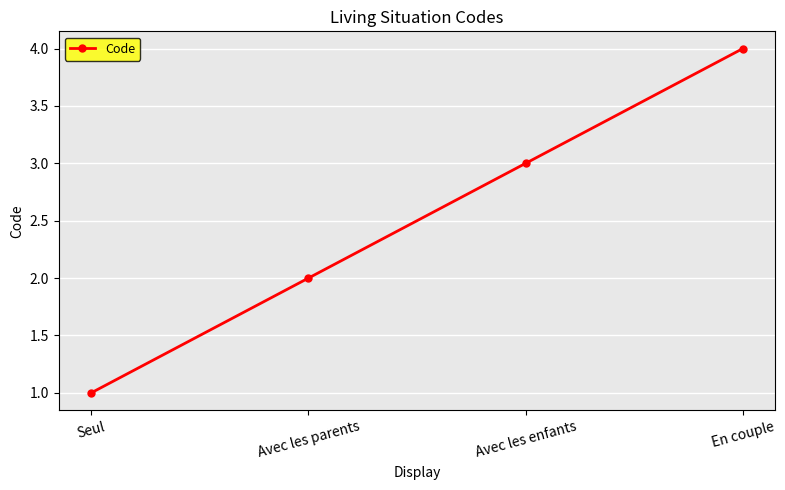

What is the maximum value shown in the chart?

4